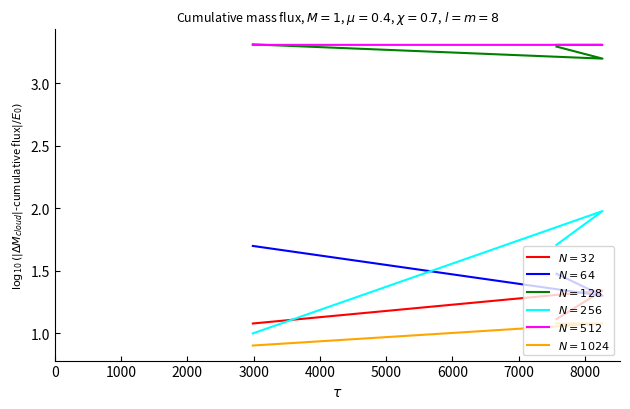

What is the value of the $N=128$ point at the 1st from the left?

3.3